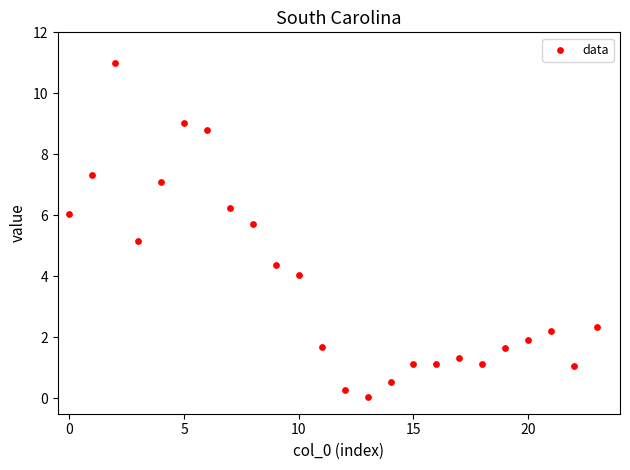

What is the range of Y values (max minus min)?

11.0